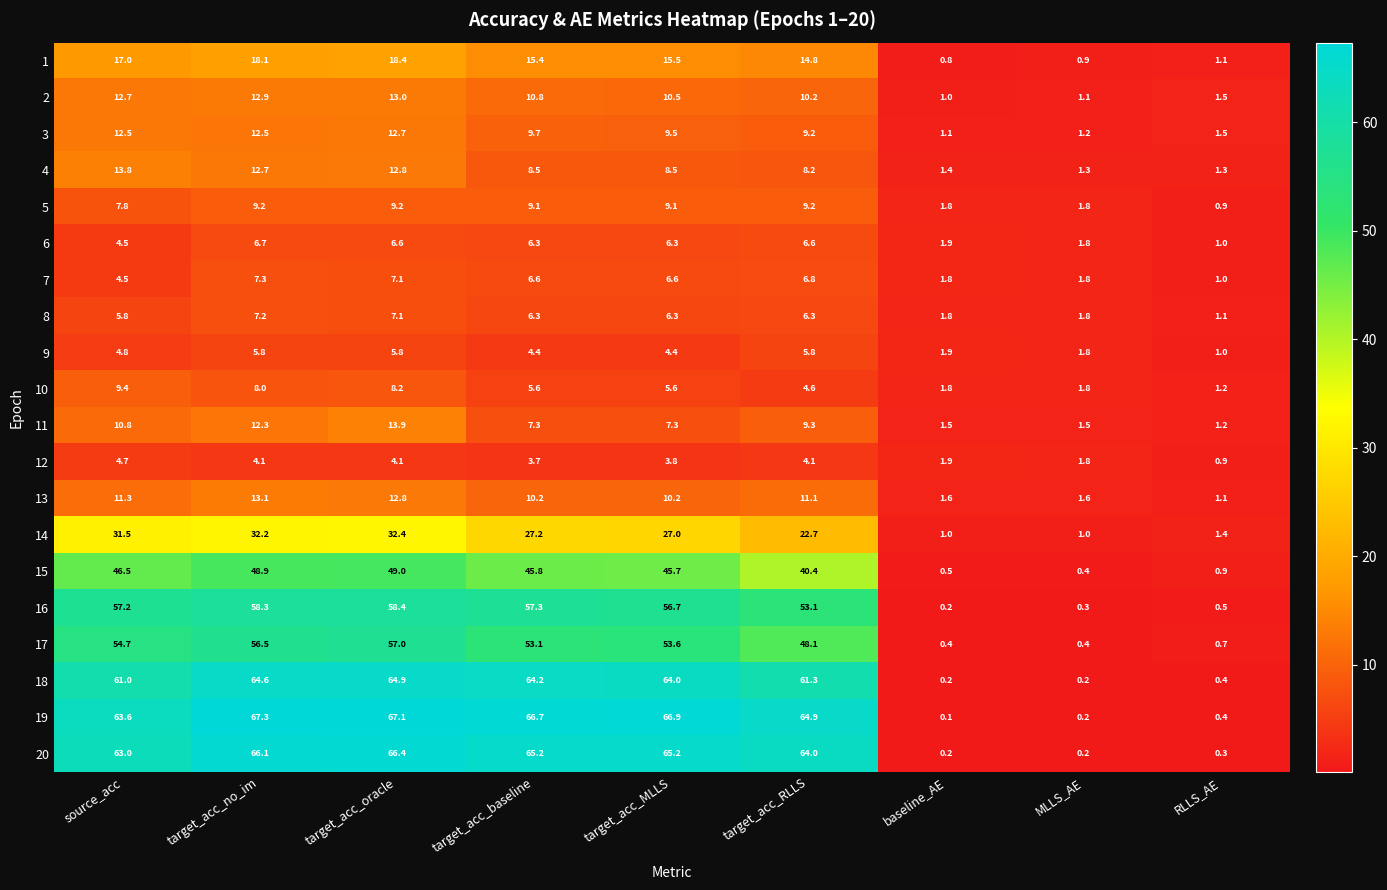

Which series has the largest total across all categories?

19